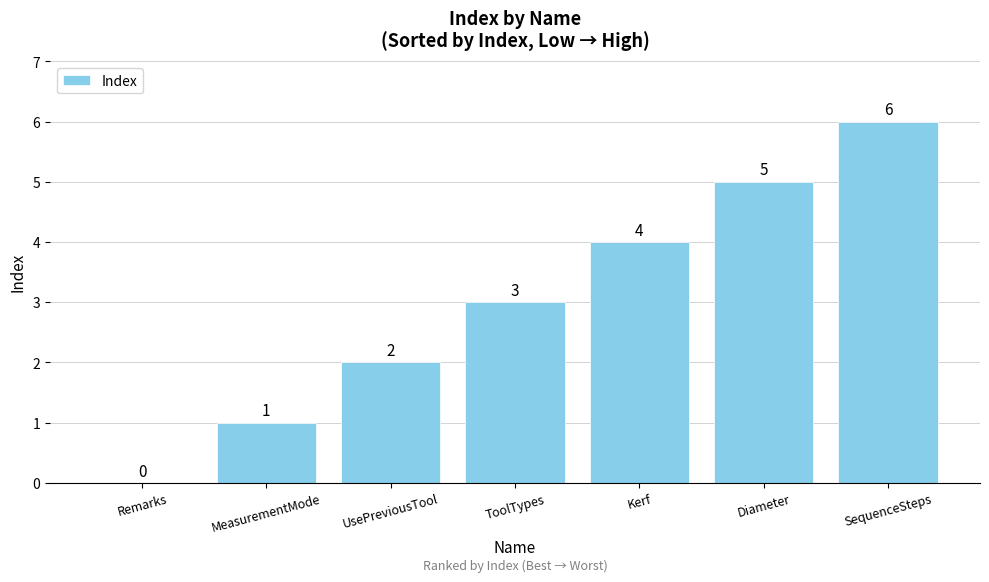

What is the sum of all values?

21